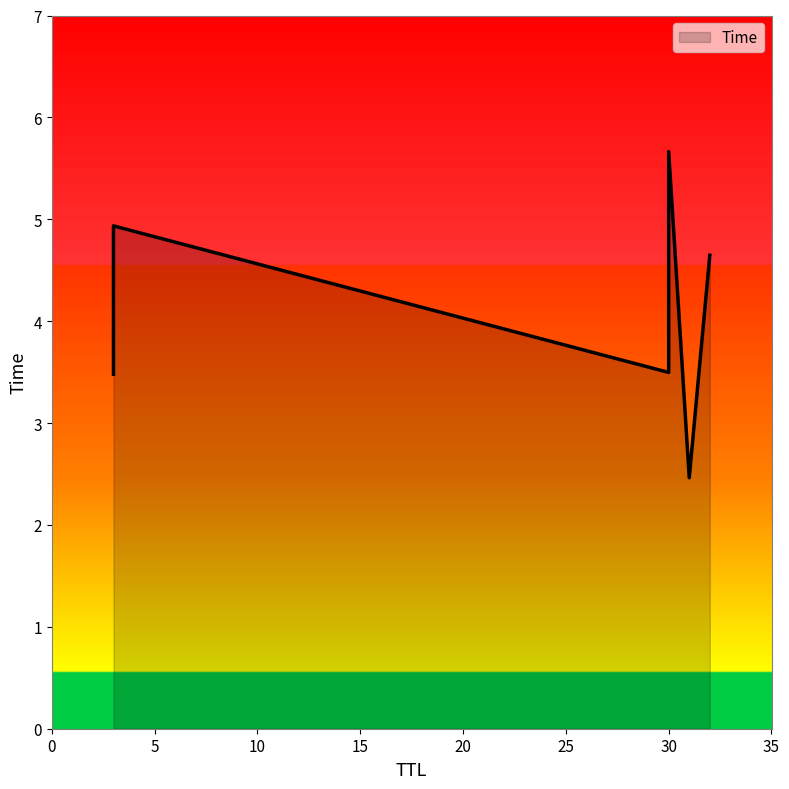

List the labels in order of value, largest first.

30, 3, 32, 30, 3, 31